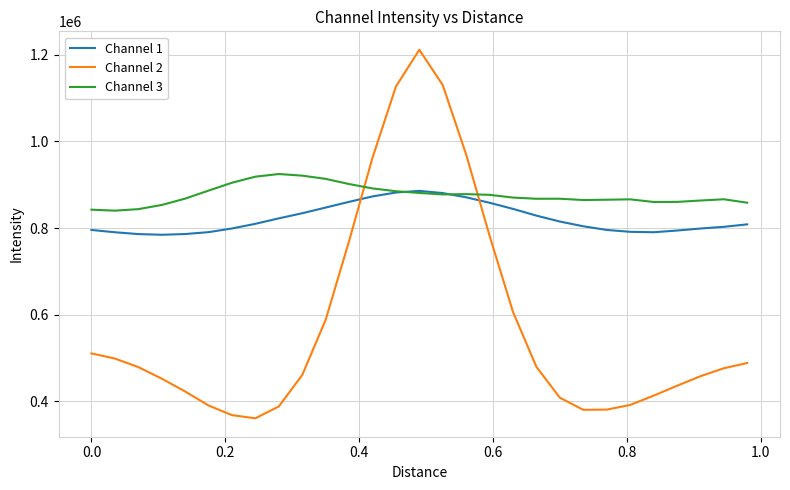

List the series in order of their peak value, highest first.

Channel 2, Channel 3, Channel 1